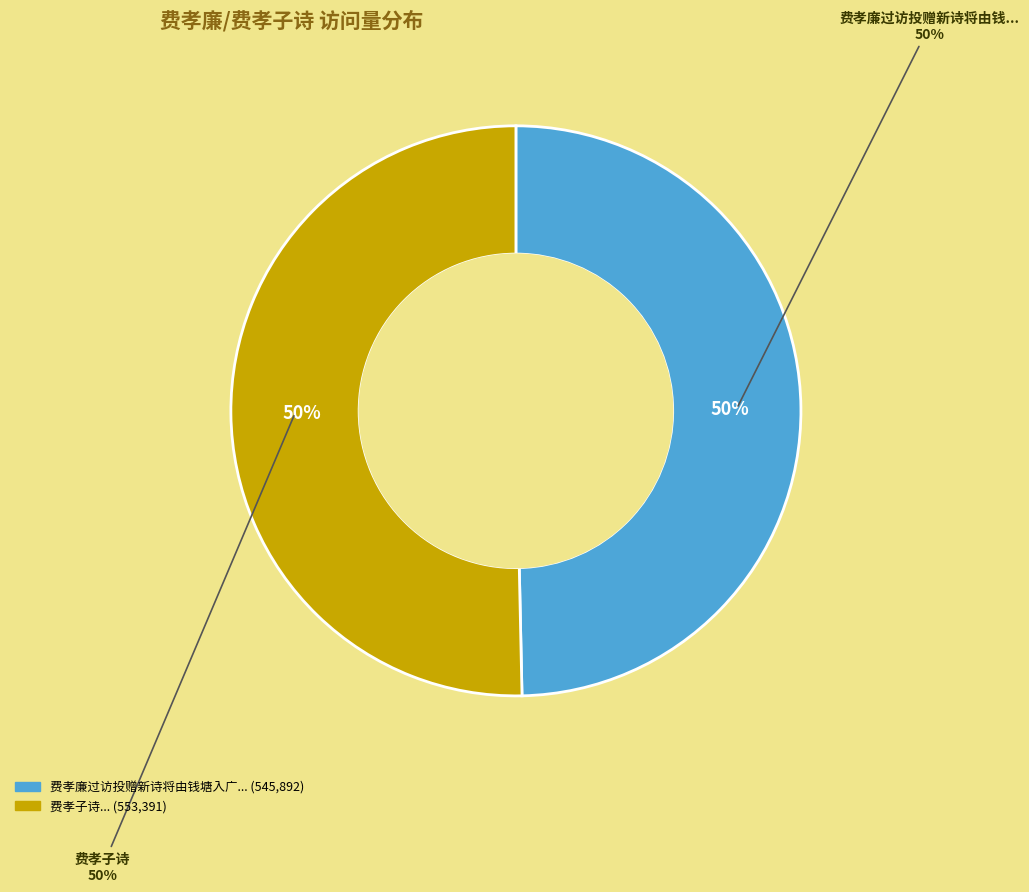

What percentage do 费孝廉过访投赠新诗将由钱塘入广陵买丽姝长干而返即席戏赠 and 费孝子诗 together represent?

100.0%